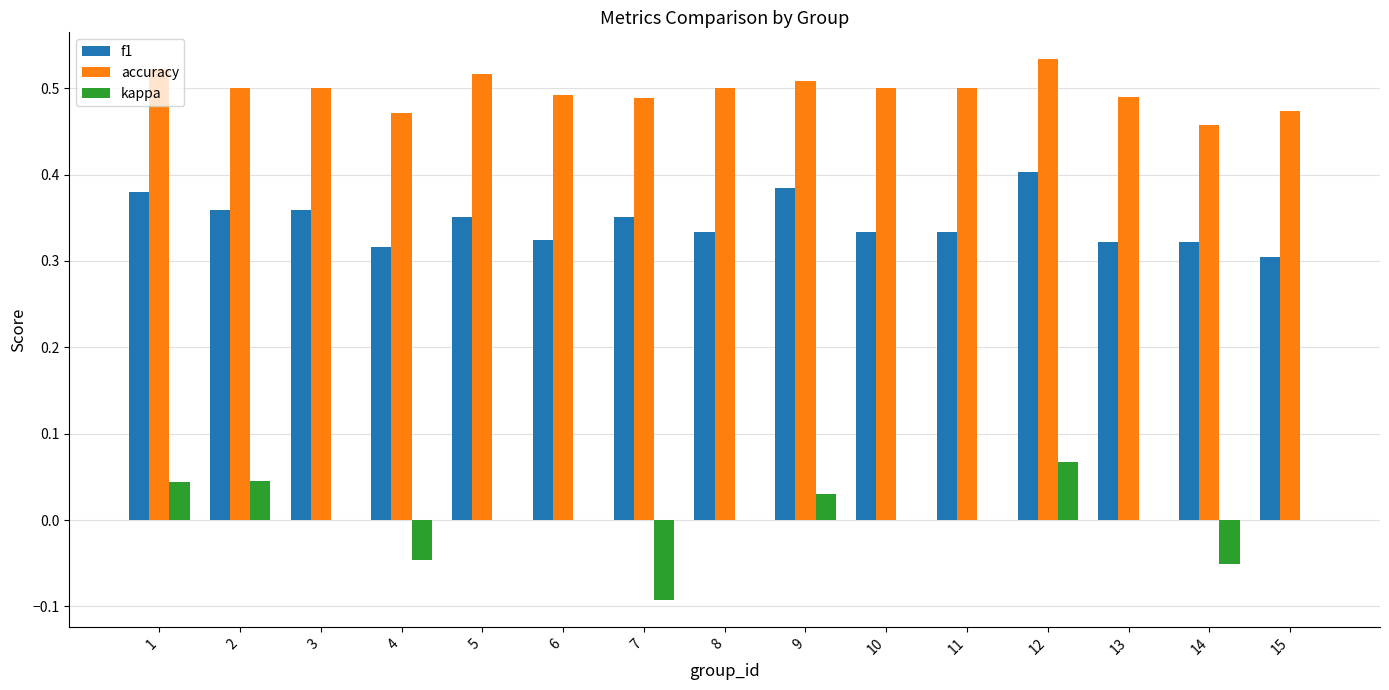

Is the value of f1 at 12 greater than the value of kappa at 10?

Yes